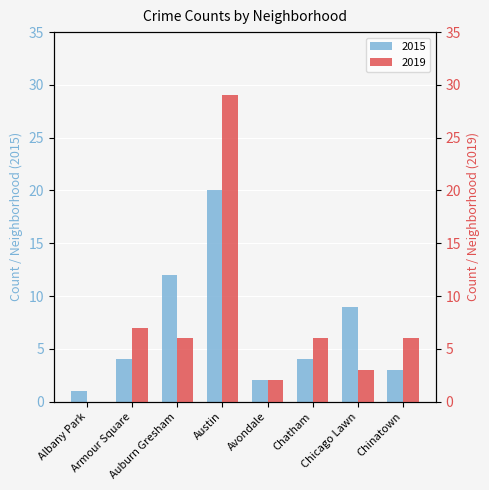

What position from the right is Armour Square?

7